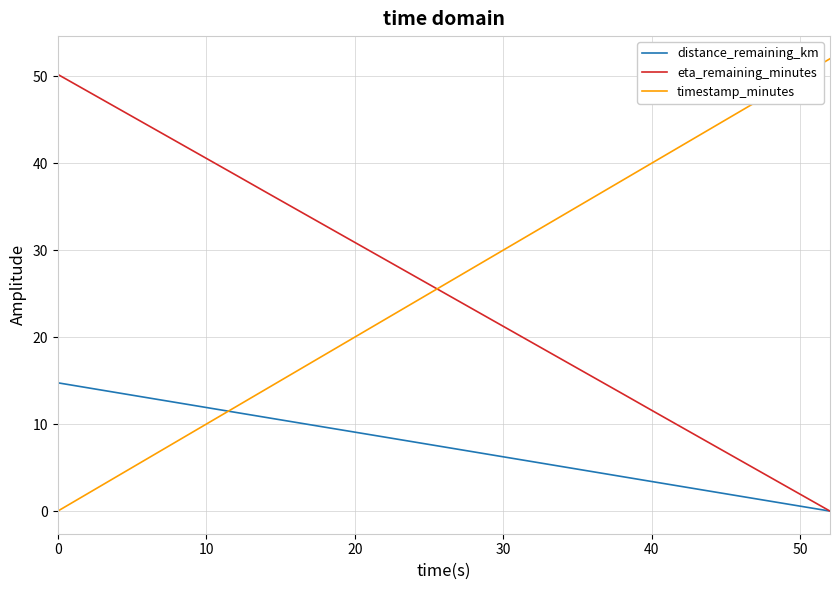

What is the sum of all timestamp_minutes values?

702.0